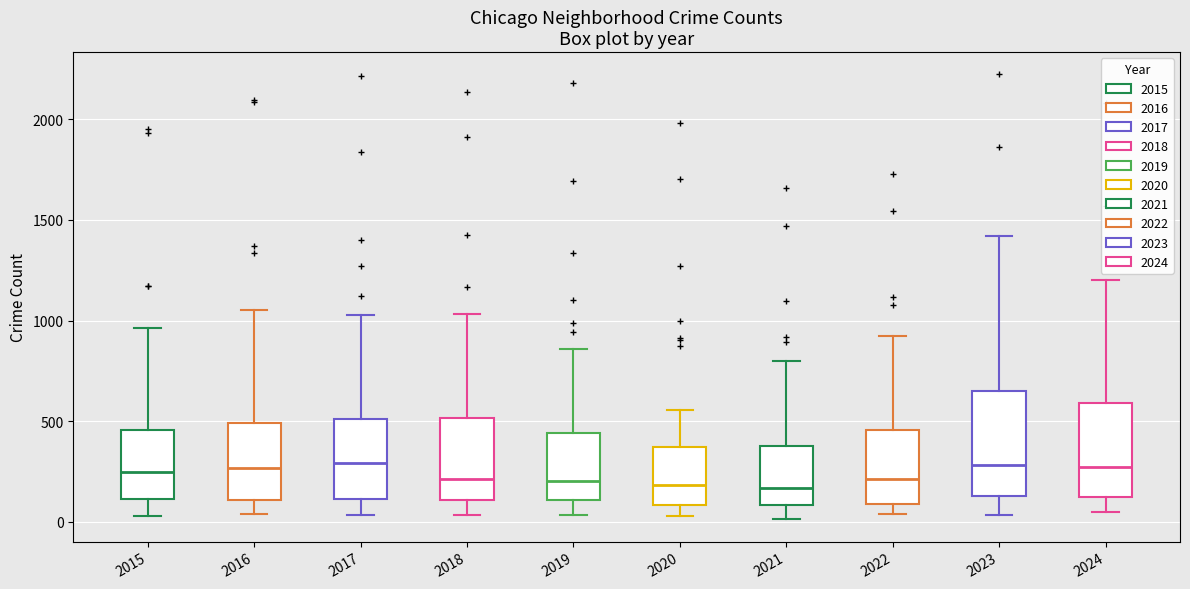

Where is the lower edge of the box at x = 2020 on the y-axis? The values are not printed on the chart, so give them approximately, as read against the axis.

100